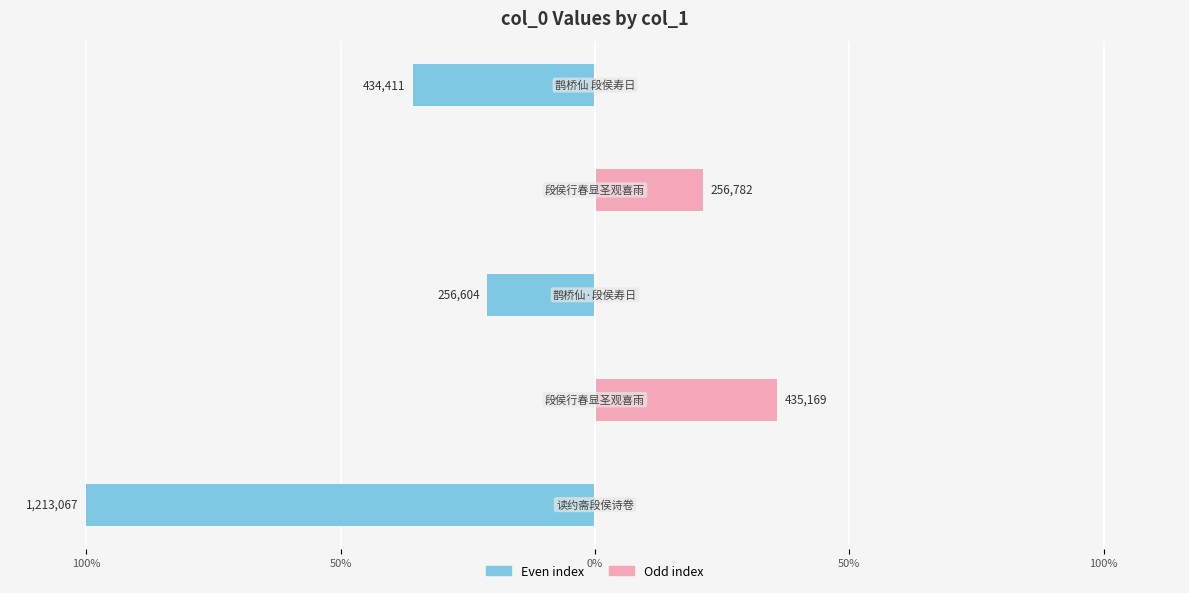

Which series has the widest spread of values?

col_0 (left)